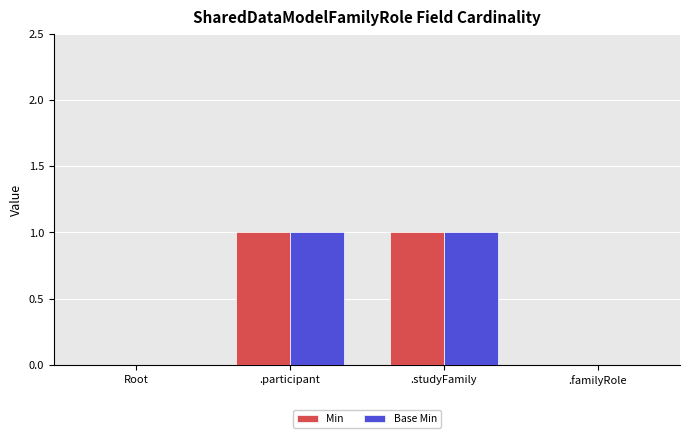

Is it true that Base Min equals 0 at .studyFamily?

False